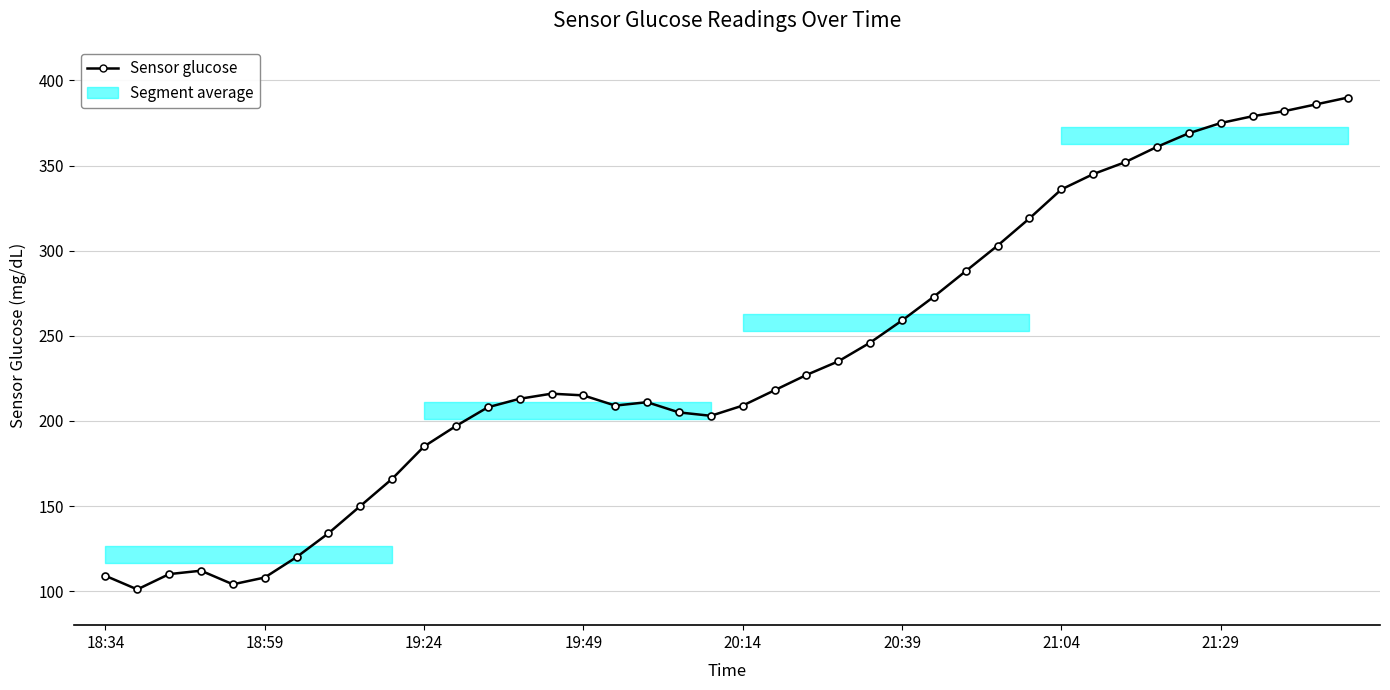

What is the value of the 7th point from the left?

120